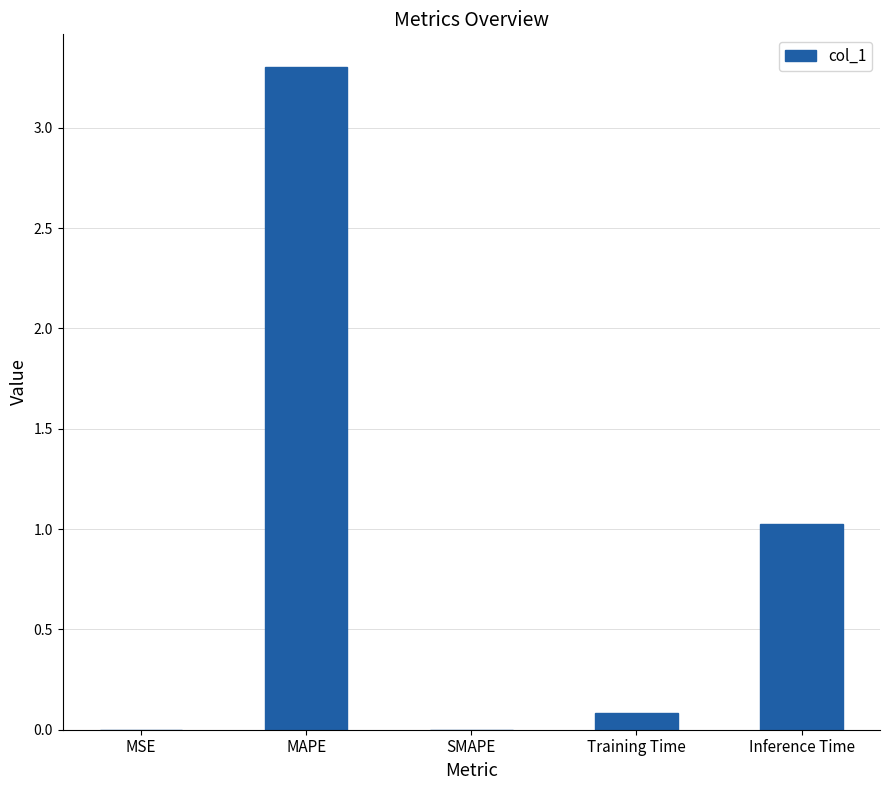

What is the change in value from MSE to Inference Time?

+1.0